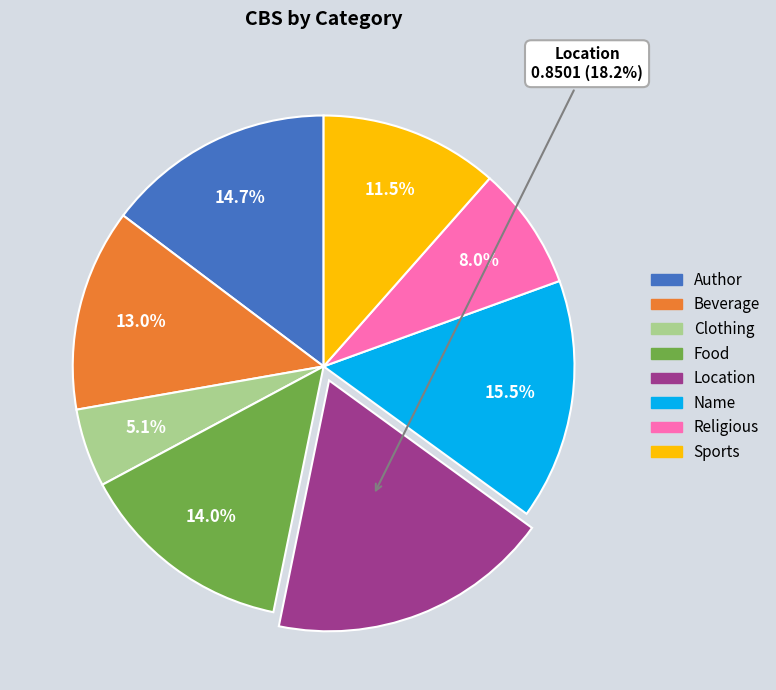

Is there a majority slice in this chart?

No